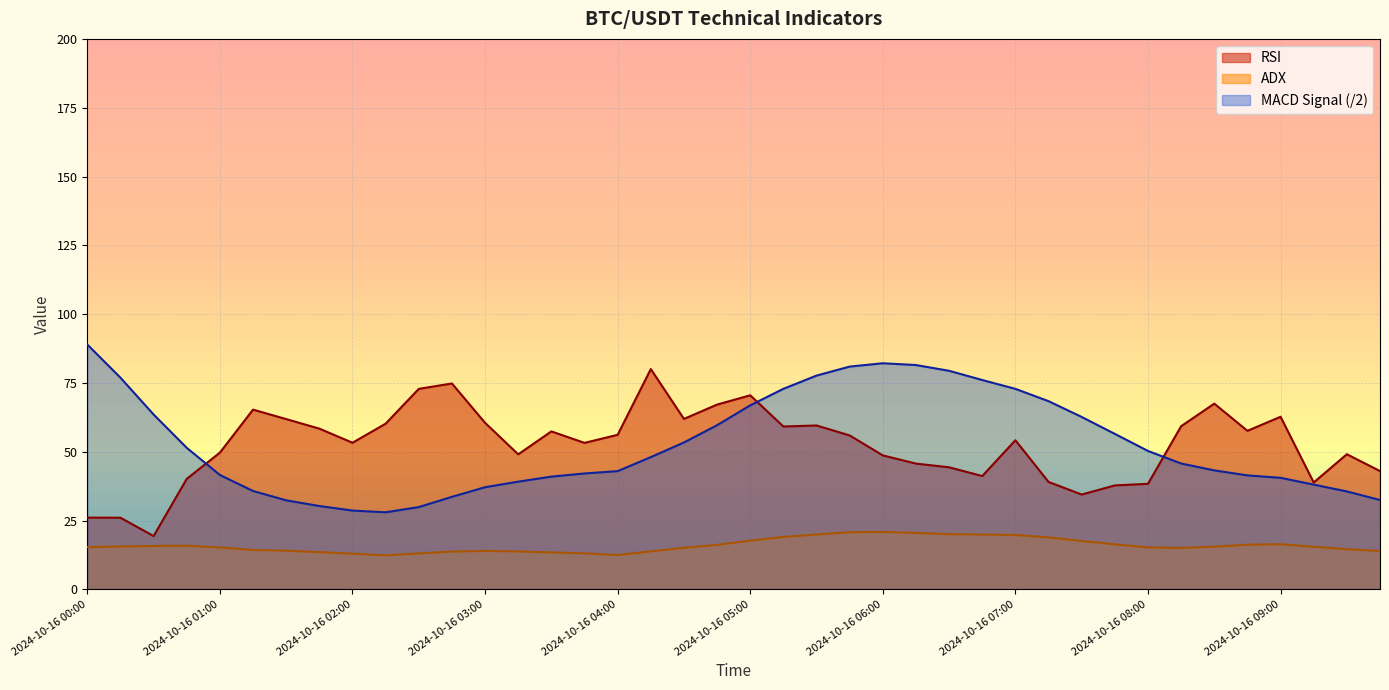

Reading left to right, list all the values displayed in this chart.

RSI: 2024-10-16 00:00=26.1	2024-10-16 00:15=26.0	2024-10-16 00:30=19.4	2024-10-16 00:45=40.1	2024-10-16 01:00=49.7	2024-10-16 01:15=65.3	2024-10-16 01:30=61.9	2024-10-16 01:45=58.4	2024-10-16 02:00=53.3	2024-10-16 02:15=60.2	2024-10-16 02:30=72.8	2024-10-16 02:45=74.8	2024-10-16 03:00=60.5	2024-10-16 03:15=49.1	2024-10-16 03:30=57.4	2024-10-16 03:45=53.2	2024-10-16 04:00=56.1	2024-10-16 04:15=80.0	2024-10-16 04:30=61.9	2024-10-16 04:45=67.1	2024-10-16 05:00=70.5	2024-10-16 05:15=59.2	2024-10-16 05:30=59.5	2024-10-16 05:45=55.9	2024-10-16 06:00=48.7	2024-10-16 06:15=45.7	2024-10-16 06:30=44.3	2024-10-16 06:45=41.2	2024-10-16 07:00=54.2	2024-10-16 07:15=39.0	2024-10-16 07:30=34.4	2024-10-16 07:45=37.8	2024-10-16 08:00=38.3	2024-10-16 08:15=59.3	2024-10-16 08:30=67.5	2024-10-16 08:45=57.6	2024-10-16 09:00=62.7	2024-10-16 09:15=38.8	2024-10-16 09:30=49.1	2024-10-16 09:45=43.0
ADX: 2024-10-16 00:00=15.4	2024-10-16 00:15=15.6	2024-10-16 00:30=15.8	2024-10-16 00:45=15.8	2024-10-16 01:00=15.2	2024-10-16 01:15=14.3	2024-10-16 01:30=14.0	2024-10-16 01:45=13.5	2024-10-16 02:00=13.0	2024-10-16 02:15=12.3	2024-10-16 02:30=13.1	2024-10-16 02:45=13.7	2024-10-16 03:00=13.9	2024-10-16 03:15=13.8	2024-10-16 03:30=13.4	2024-10-16 03:45=13.1	2024-10-16 04:00=12.5	2024-10-16 04:15=13.8	2024-10-16 04:30=15.1	2024-10-16 04:45=16.2	2024-10-16 05:00=17.7	2024-10-16 05:15=19.0	2024-10-16 05:30=19.9	2024-10-16 05:45=20.7	2024-10-16 06:00=20.9	2024-10-16 06:15=20.5	2024-10-16 06:30=20.0	2024-10-16 06:45=19.9	2024-10-16 07:00=19.8	2024-10-16 07:15=18.9	2024-10-16 07:30=17.6	2024-10-16 07:45=16.4	2024-10-16 08:00=15.2	2024-10-16 08:15=15.1	2024-10-16 08:30=15.5	2024-10-16 08:45=16.2	2024-10-16 09:00=16.4	2024-10-16 09:15=15.5	2024-10-16 09:30=14.6	2024-10-16 09:45=13.9
MACD Signal: 2024-10-16 00:00=88.9	2024-10-16 00:15=76.9	2024-10-16 00:30=63.5	2024-10-16 00:45=51.4	2024-10-16 01:00=41.5	2024-10-16 01:15=35.7	2024-10-16 01:30=32.3	2024-10-16 01:45=30.3	2024-10-16 02:00=28.6	2024-10-16 02:15=28.0	2024-10-16 02:30=29.9	2024-10-16 02:45=33.6	2024-10-16 03:00=37.1	2024-10-16 03:15=39.1	2024-10-16 03:30=41.0	2024-10-16 03:45=42.1	2024-10-16 04:00=43.0	2024-10-16 04:15=48.0	2024-10-16 04:30=53.4	2024-10-16 04:45=59.6	2024-10-16 05:00=66.9	2024-10-16 05:15=72.9	2024-10-16 05:30=77.7	2024-10-16 05:45=80.9	2024-10-16 06:00=82.1	2024-10-16 06:15=81.5	2024-10-16 06:30=79.4	2024-10-16 06:45=76.1	2024-10-16 07:00=72.8	2024-10-16 07:15=68.4	2024-10-16 07:30=62.6	2024-10-16 07:45=56.5	2024-10-16 08:00=50.3	2024-10-16 08:15=45.7	2024-10-16 08:30=43.2	2024-10-16 08:45=41.4	2024-10-16 09:00=40.5	2024-10-16 09:15=38.1	2024-10-16 09:30=35.6	2024-10-16 09:45=32.5